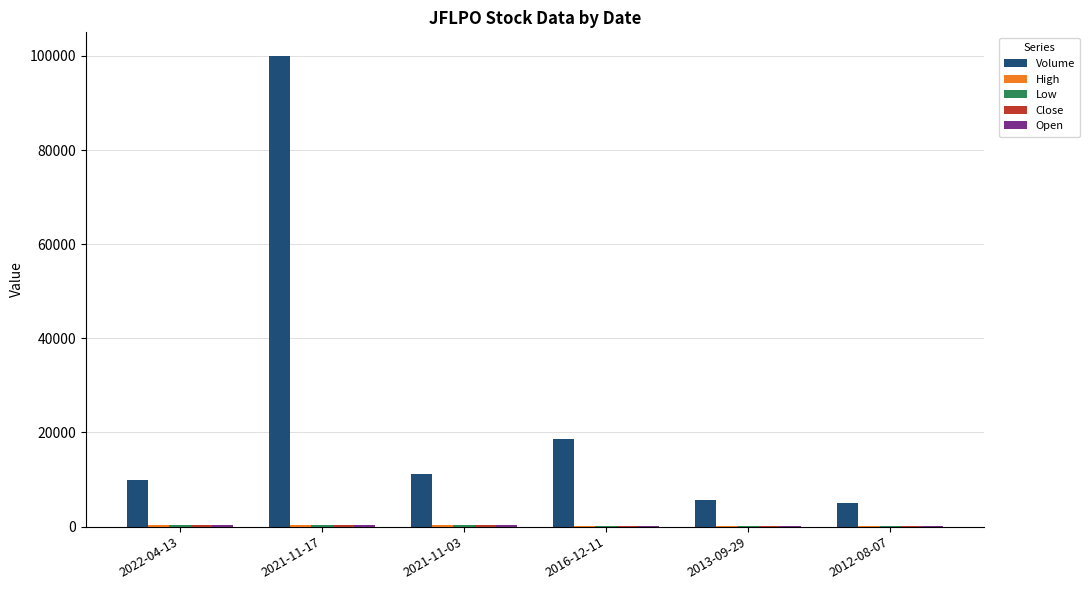

Where does the Volume series first go above 11264?

2021-11-17